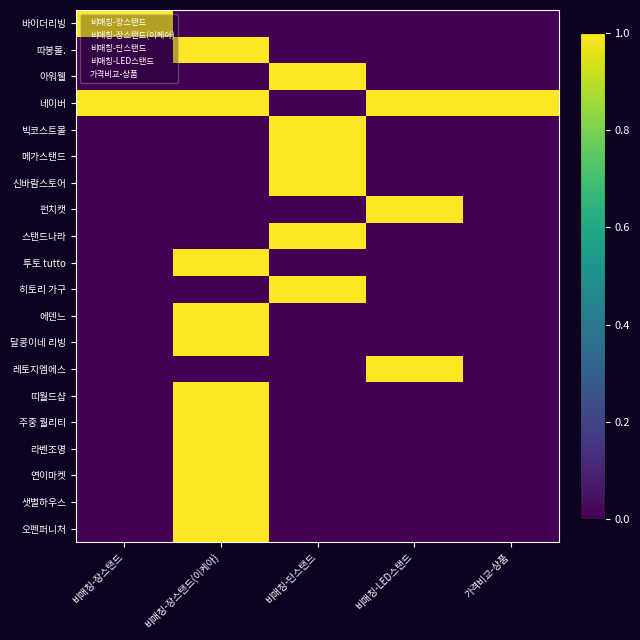

At how many categories does at least one series exceed 0?

5